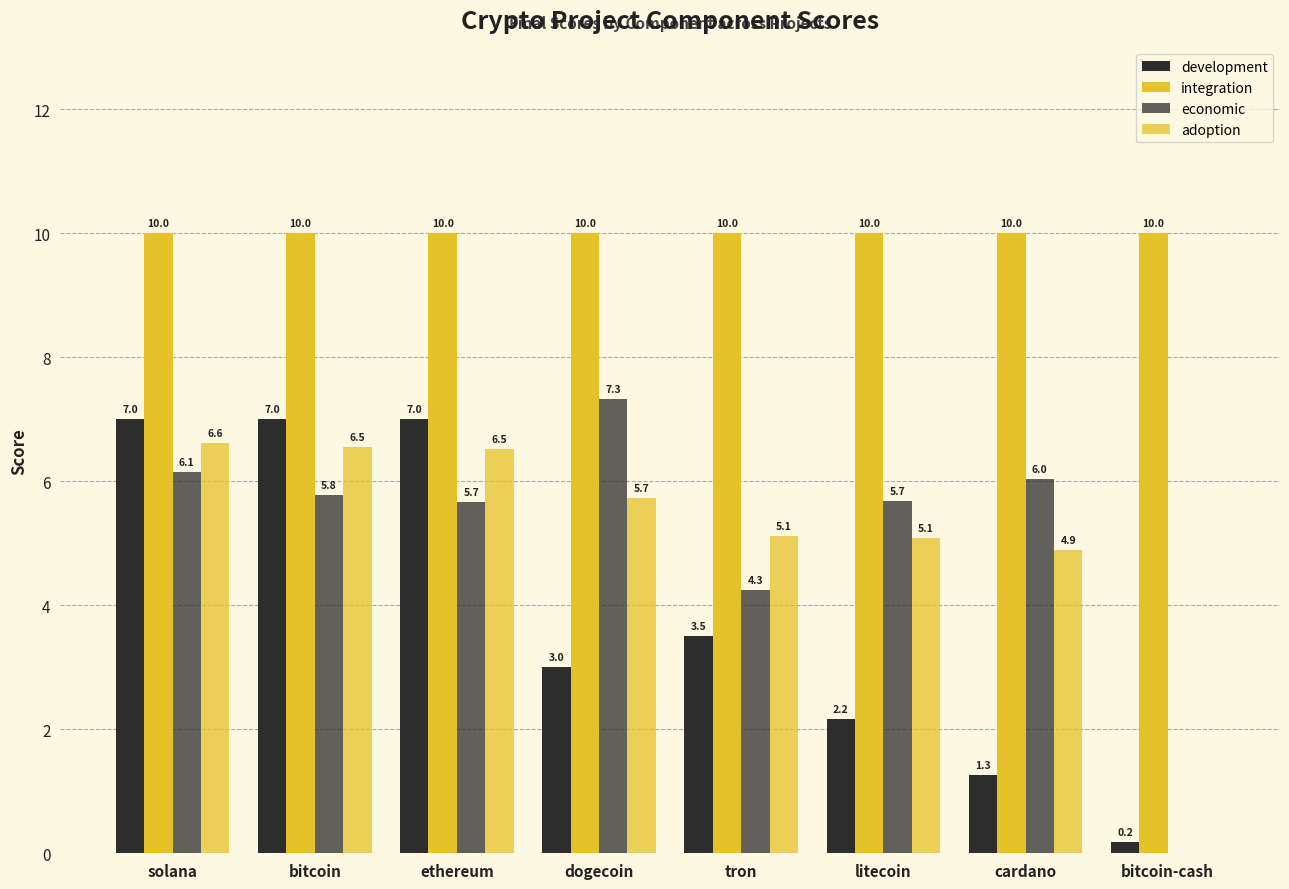

What is the spread (max minus min) of values at bitcoin-cash?

10.0